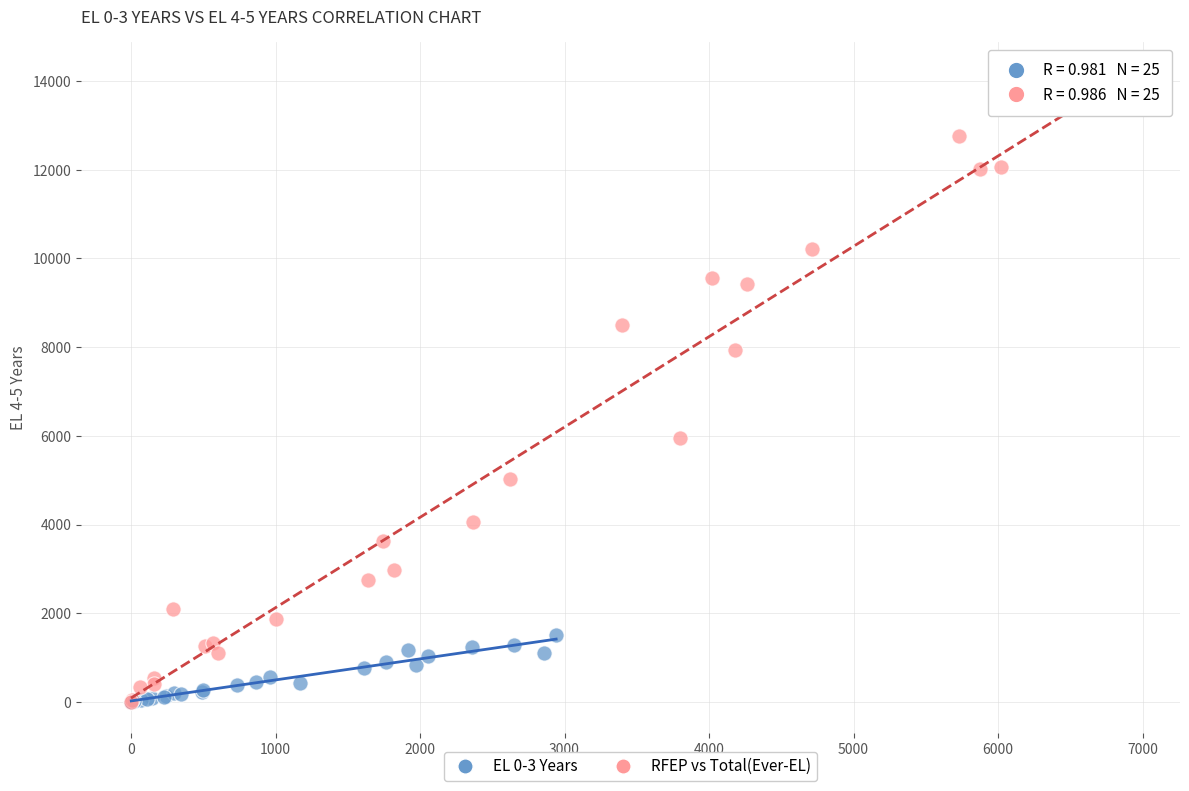

Which series has the largest Y range (max minus min)?

RFEP vs Total(Ever-EL)